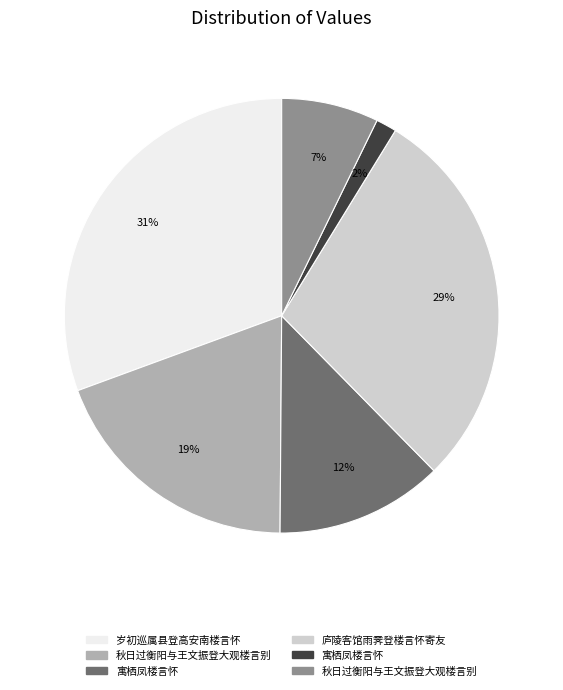

Is there a majority slice in this chart?

No